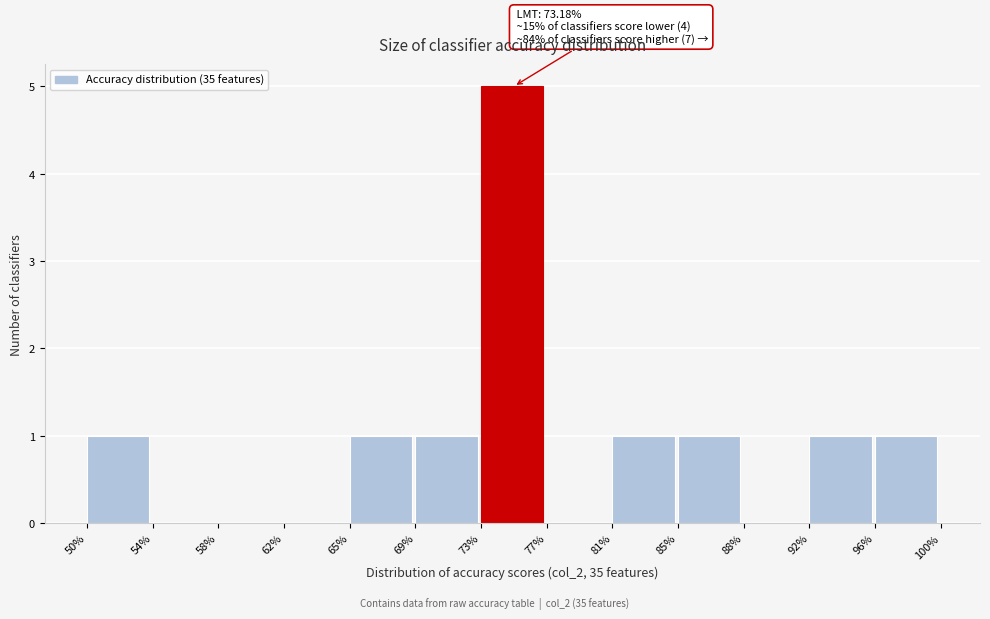

Which range on the x-axis has the tallest bar?

73% to 77%